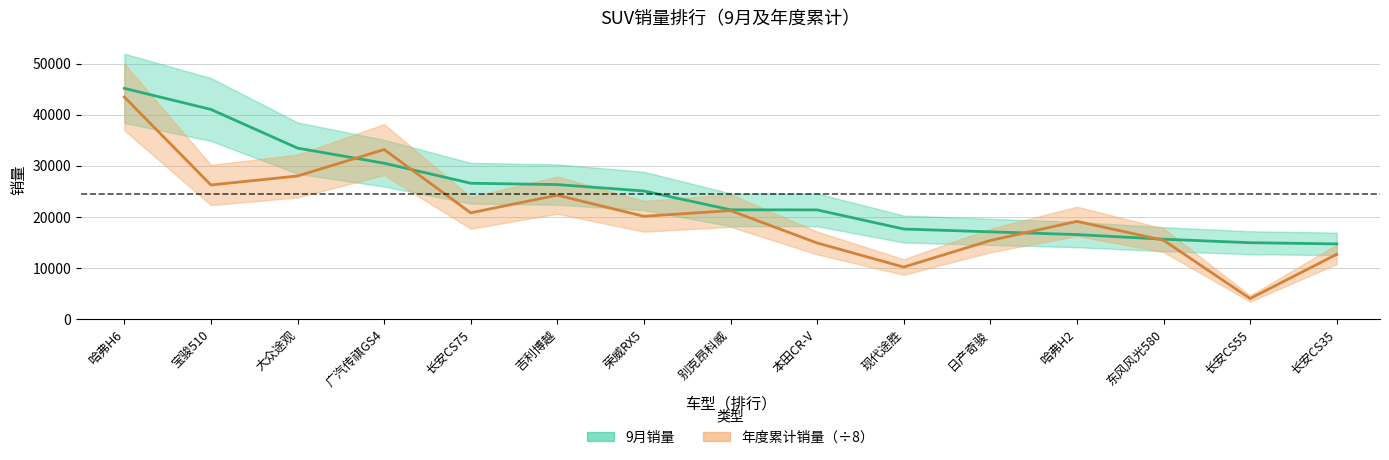

Count the number of data series in this chart.

2